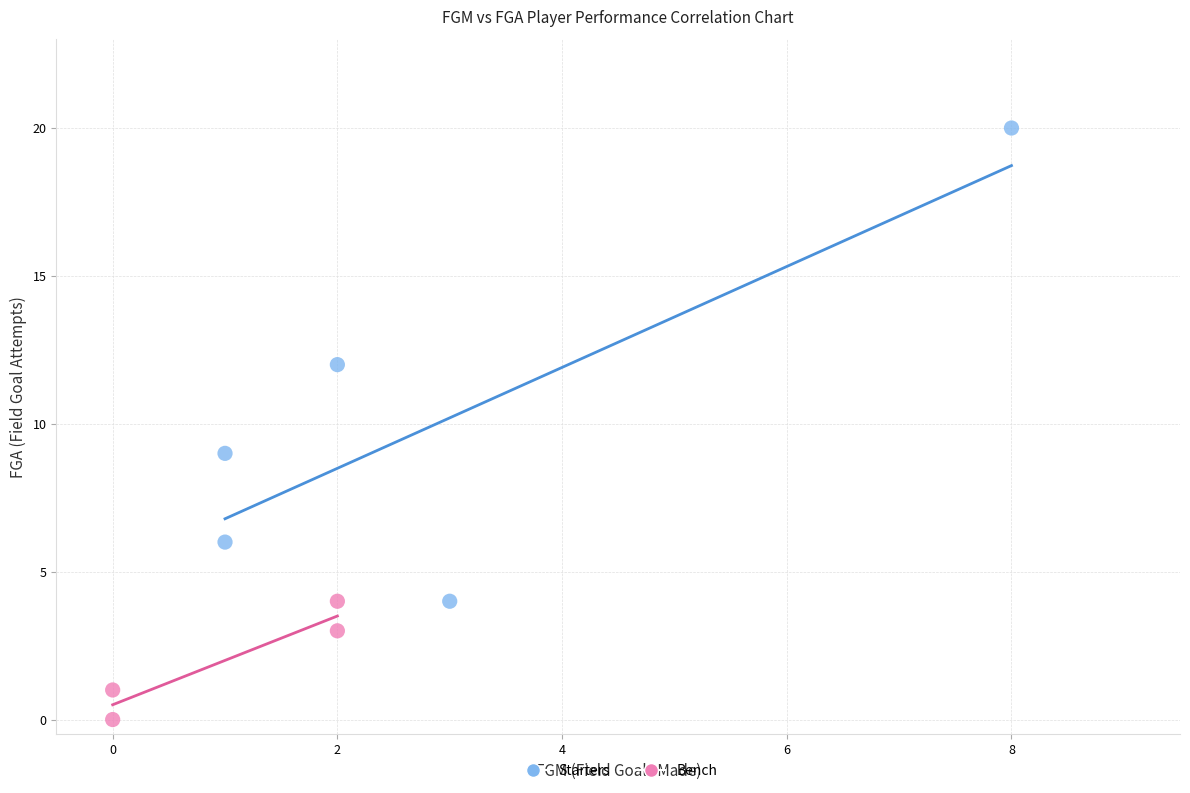

Which series contains the highest Y value?

Starters